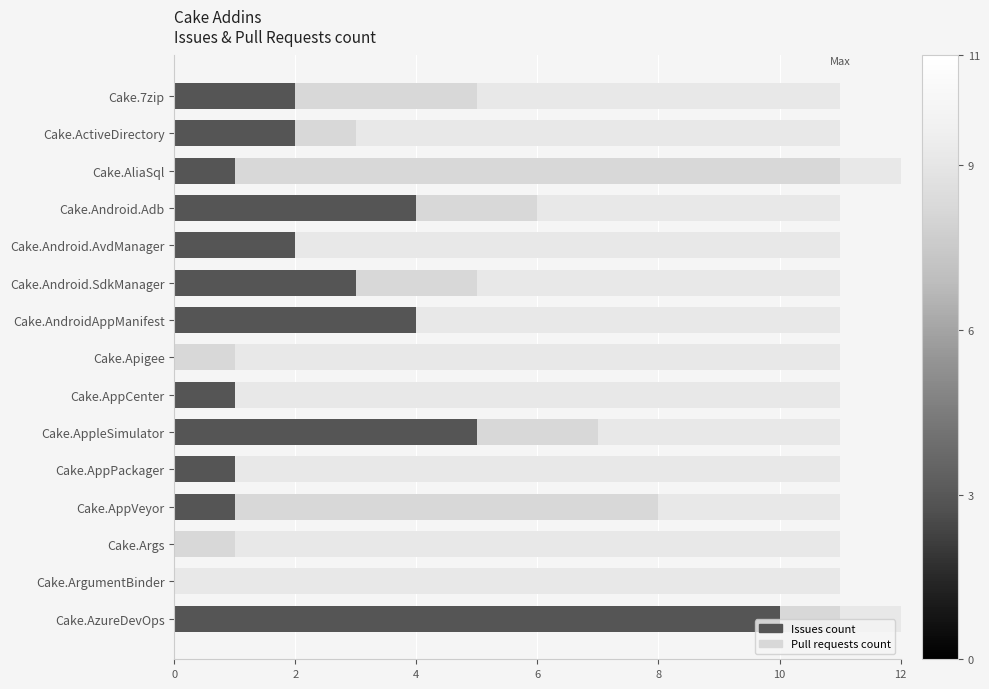

How many values in the Issues count series exceed 2?

5